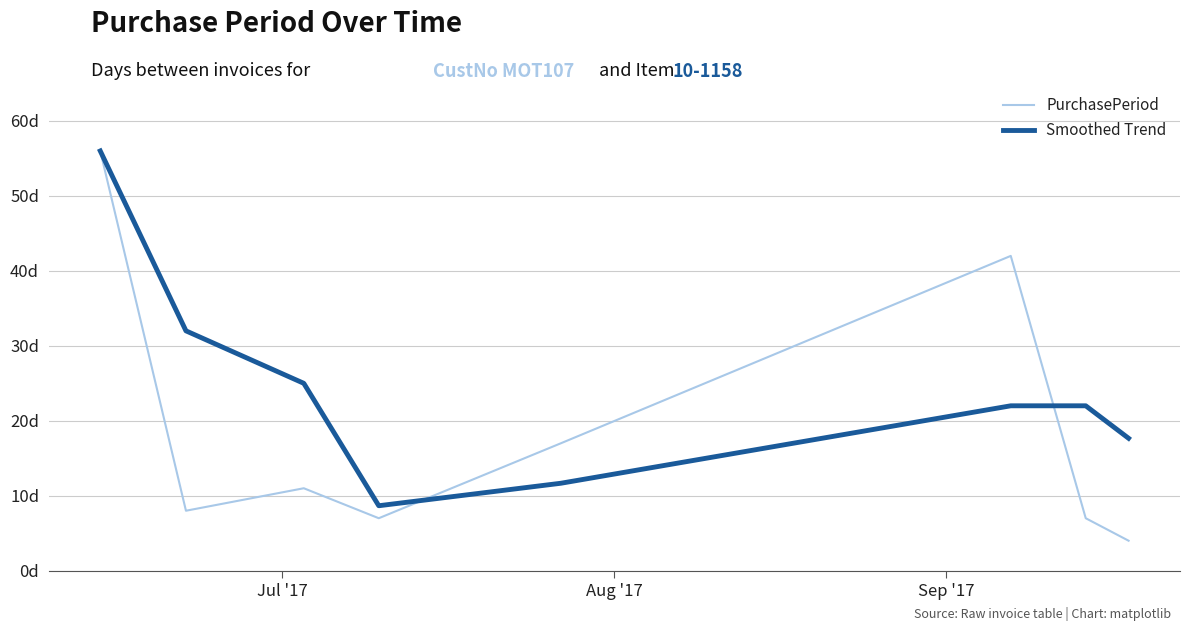

Reading left to right, extract all data points from this chart.

PurchasePeriod: 56.0	8.0	11.0	7.0	17.0	42.0	7.0	4.0
Smoothed Trend: 56.0	32.0	25.0	8.7	11.7	22.0	22.0	17.7